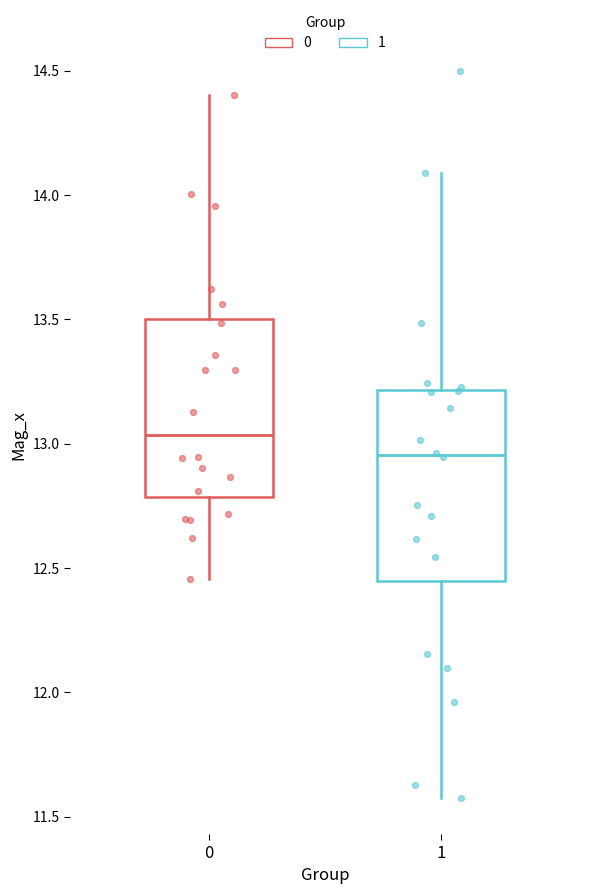

Reading left to right, transcribe this box plot: for each box, give where its median line is, the range the box spans, and where its two whiskers end, as read against the y-axis. The values are not printed on the chart, so give them approximately, as read against the axis.

0: median 13.05, box 12.80 to 13.50, whiskers 12.45 to 14.40
1: median 12.95, box 12.45 to 13.20, whiskers 11.60 to 14.10